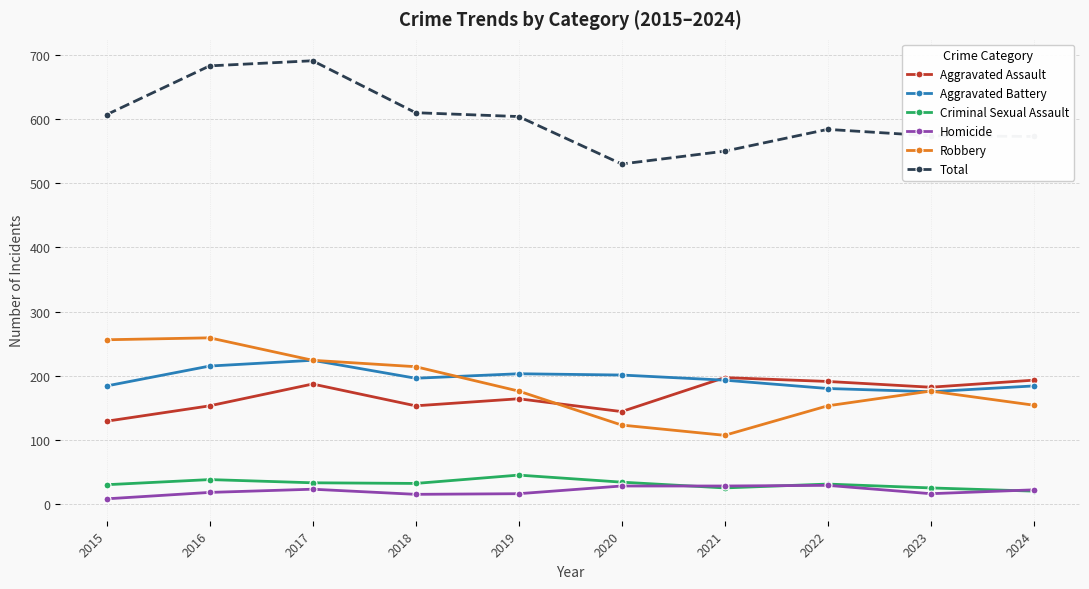

How many interior local peaks does the Aggravated Battery series have?

2